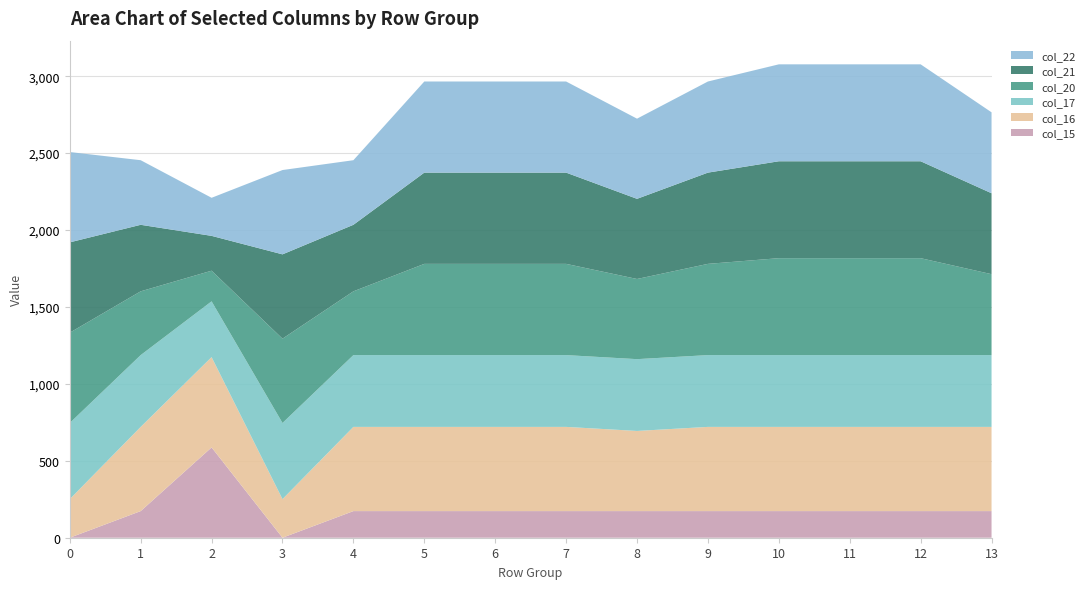

Reading right to left, what are all the values shown in this chart?

col_15: 13=173.1	12=173.1	11=173.1	10=173.1	9=173.1	8=173.1	7=173.1	6=173.1	5=173.1	4=173.1	3=0.0	2=587.0	1=173.1	0=0.0
col_16: 13=547.3	12=547.3	11=547.3	10=547.3	9=547.3	8=521.0	7=547.3	6=547.3	5=547.3	4=547.3	3=250.9	2=587.0	1=547.3	0=250.9
col_17: 13=466.6	12=466.6	11=466.6	10=466.6	9=466.6	8=466.6	7=466.6	6=466.6	5=466.6	4=466.6	3=494.8	2=362.4	1=466.6	0=494.8
col_20: 13=526.0	12=630.0	11=630.0	10=630.0	9=593.0	8=521.0	7=593.0	6=593.0	5=593.0	4=414.5	3=548.0	2=199.2	1=414.5	0=587.0
col_21: 13=526.0	12=629.9	11=629.9	10=629.9	9=593.0	8=521.0	7=593.0	6=593.0	5=593.0	4=432.4	3=548.0	2=226.4	1=432.4	0=587.0
col_22: 13=526.0	12=630.0	11=630.0	10=630.0	9=592.3	8=521.0	7=592.3	6=592.3	5=592.3	4=419.9	3=548.0	2=247.4	1=419.9	0=587.0